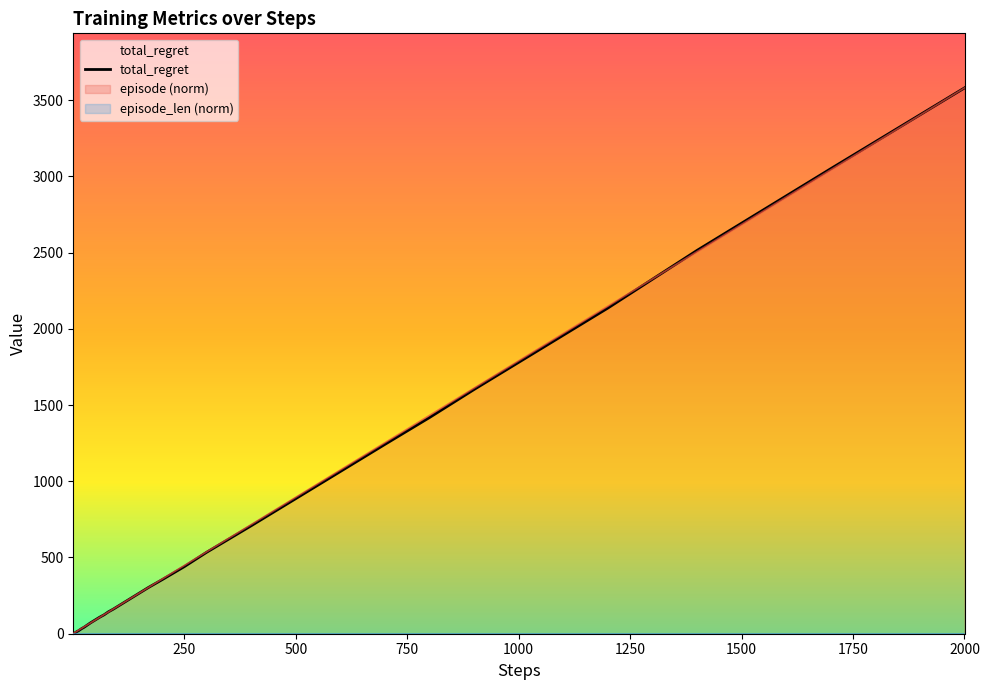

At which category is the sum across all series the highest?

2000